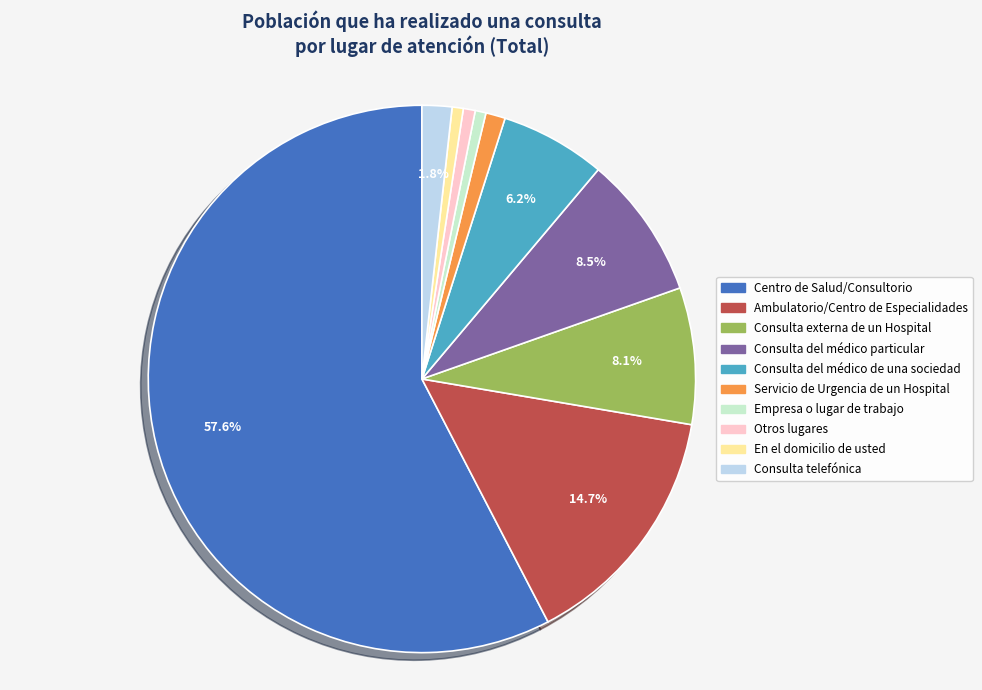

Is there any slice that represents more than half of the pie?

Yes